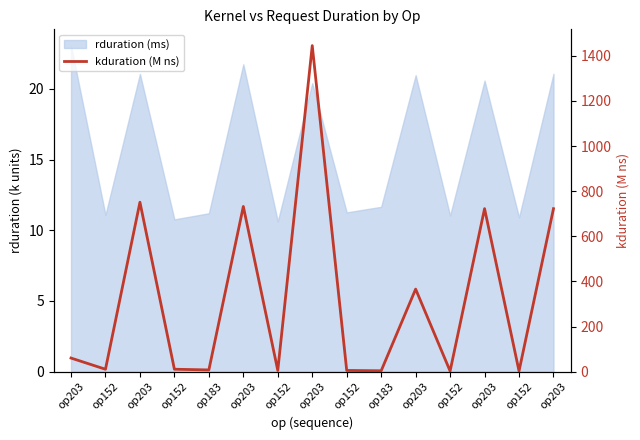

What is the smallest value displayed?

2.7